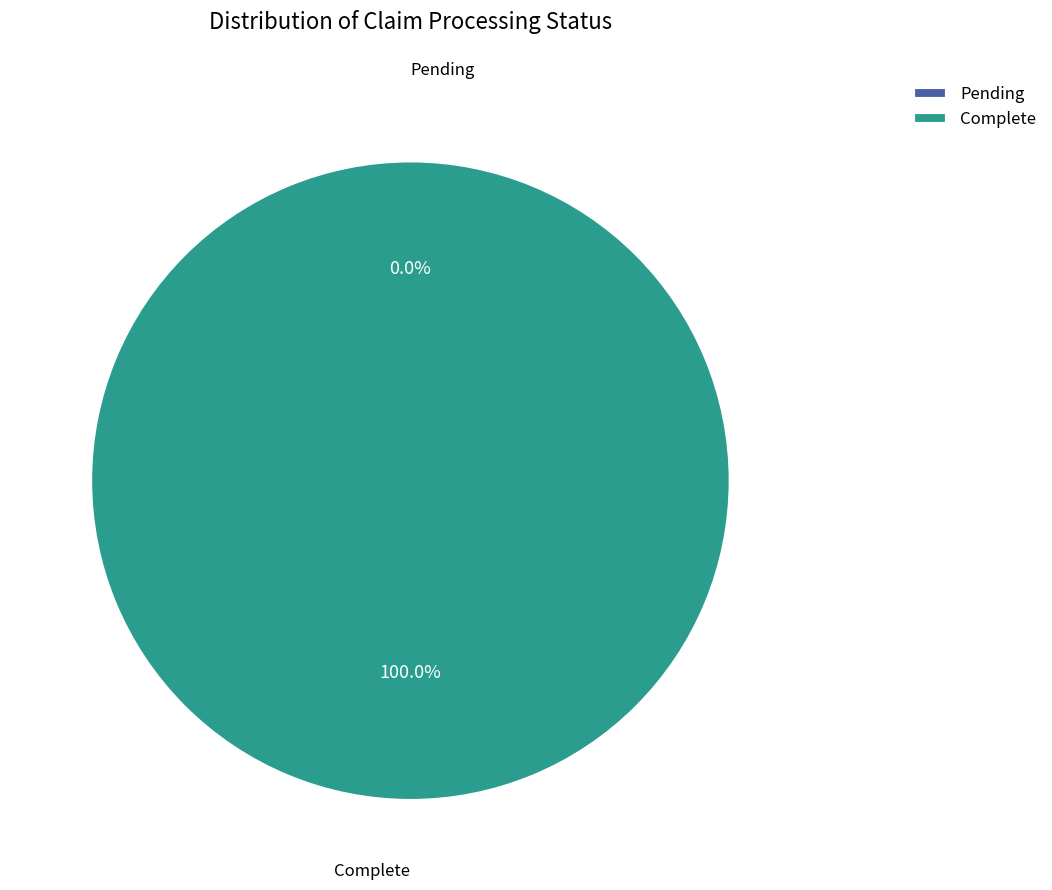

Count the number of slices in the pie.

2